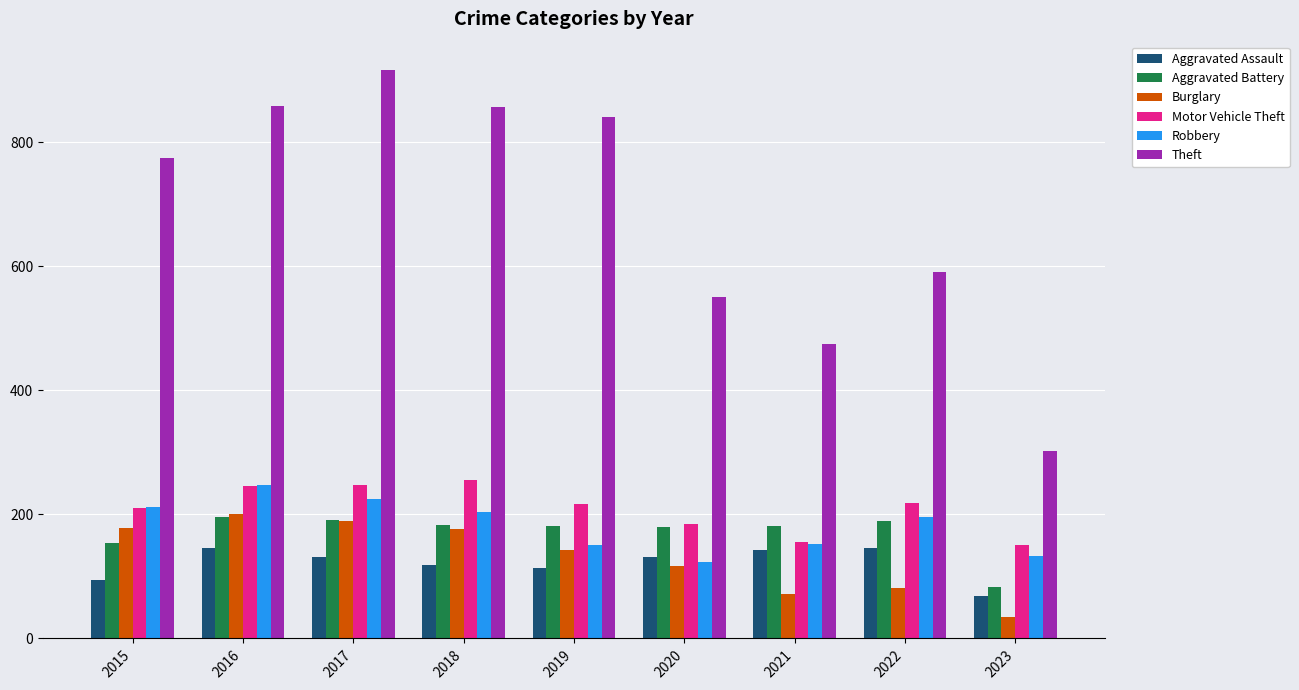

At which category does the chart reach its peak across all series?

2017